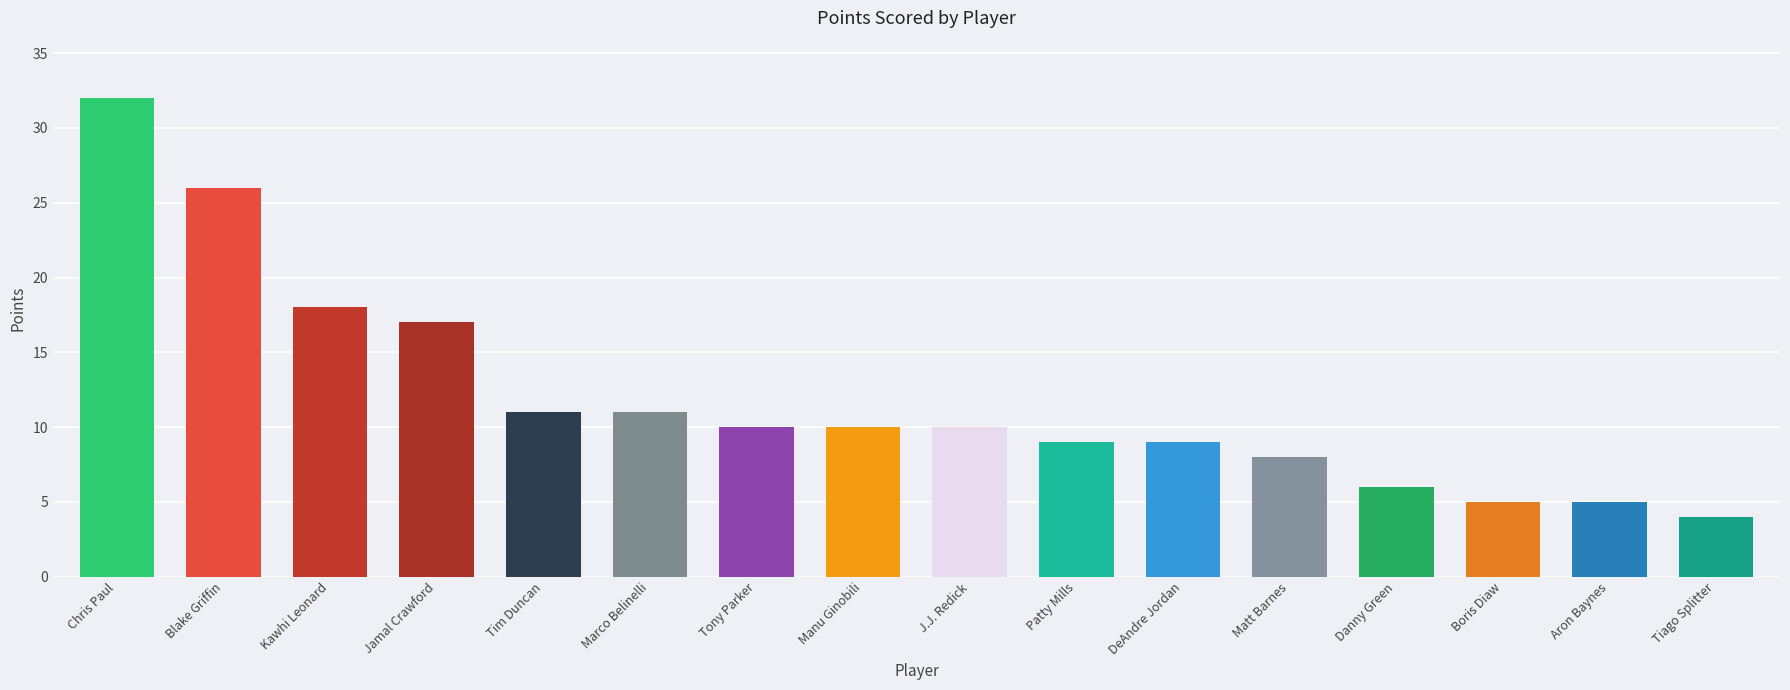

Reading left to right, list all the values displayed in this chart.

Chris Paul=32	Blake Griffin=26	Kawhi Leonard=18	Jamal Crawford=17	Tim Duncan=11	Marco Belinelli=11	Tony Parker=10	Manu Ginobili=10	J.J. Redick=10	Patty Mills=9	DeAndre Jordan=9	Matt Barnes=8	Danny Green=6	Boris Diaw=5	Aron Baynes=5	Tiago Splitter=4